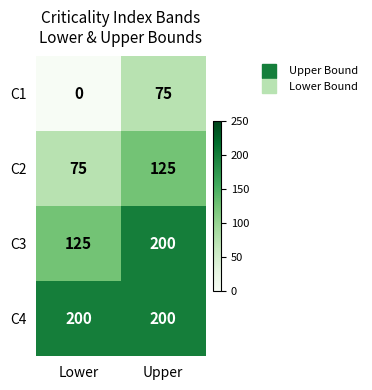

How many distinct data groups are displayed?

4